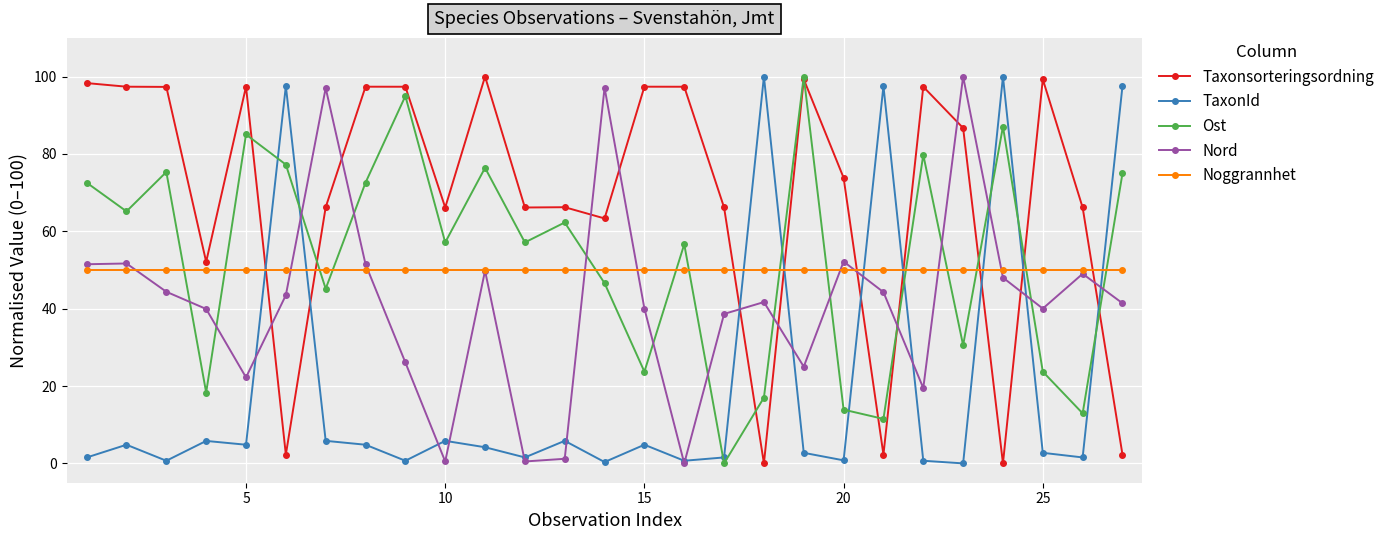

Which series has the largest total across all categories?

Taxonsorteringsordning